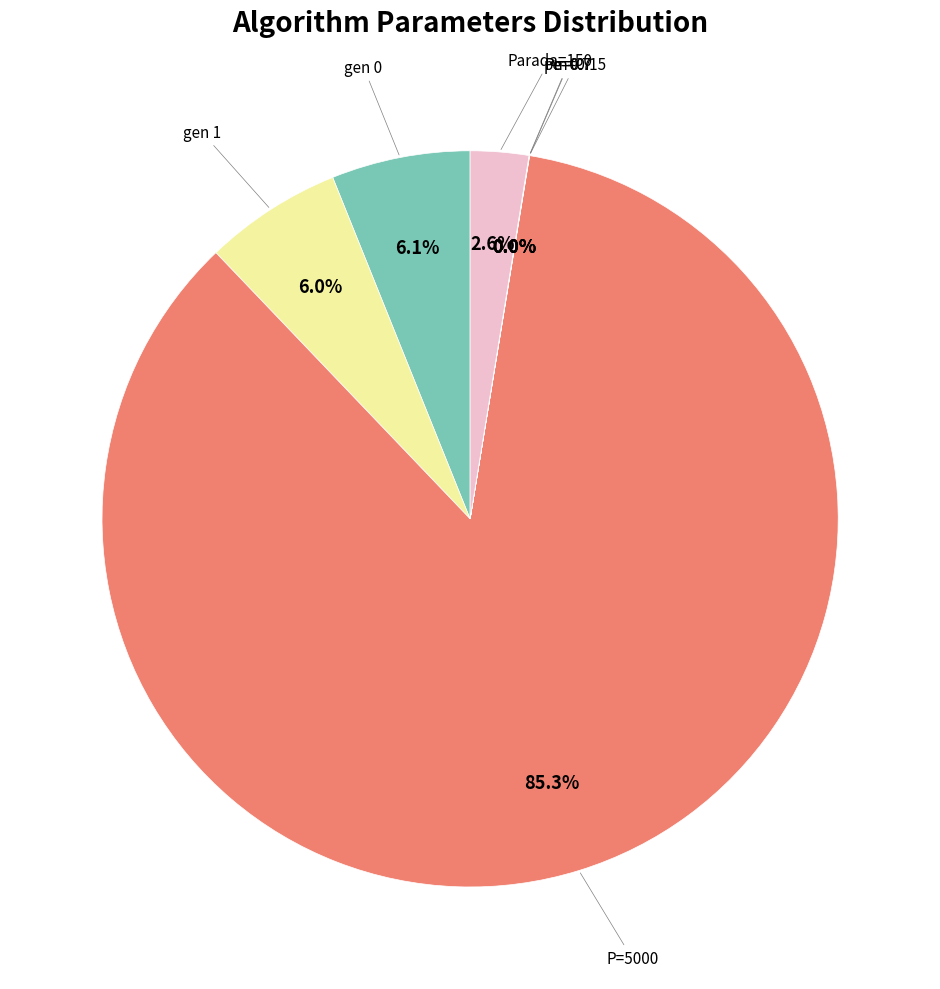

Rank the categories by value from highest to lowest.

P=5000, gen 0, gen 1, Parada=150, Pe=0.7, pe=0.7, Pm=0.15